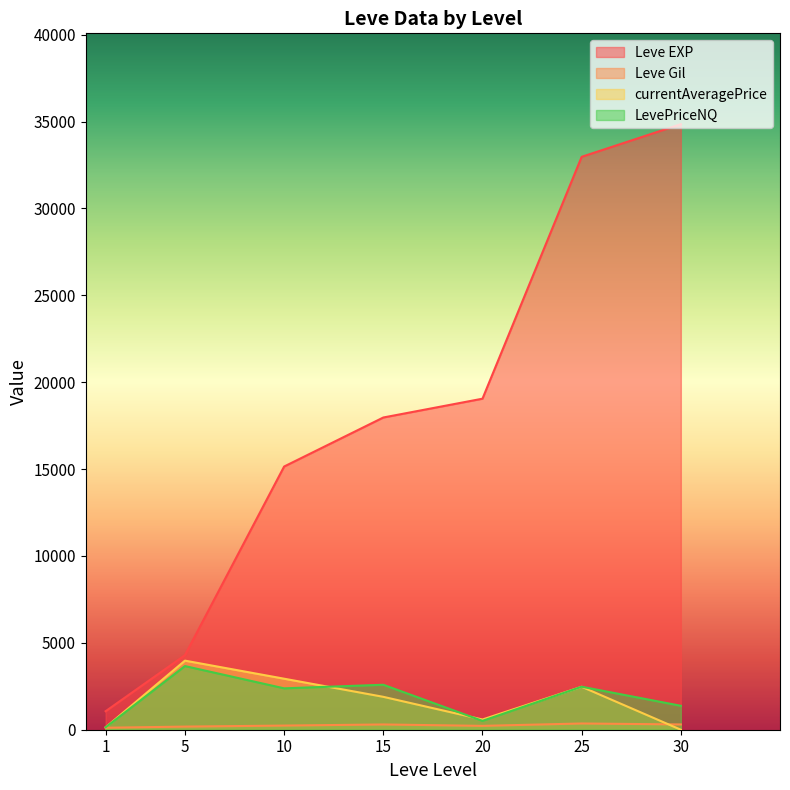

List the labels in order of Leve EXP value, largest first.

30, 25, 20, 15, 10, 5, 1